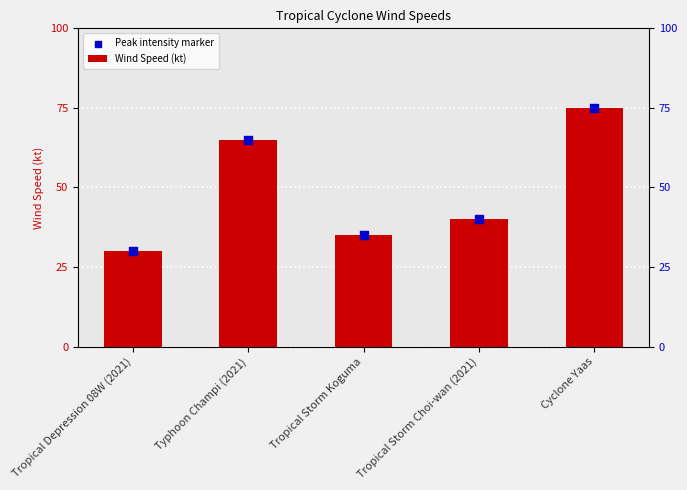

At which category is the sum across all series the highest?

Cyclone Yaas